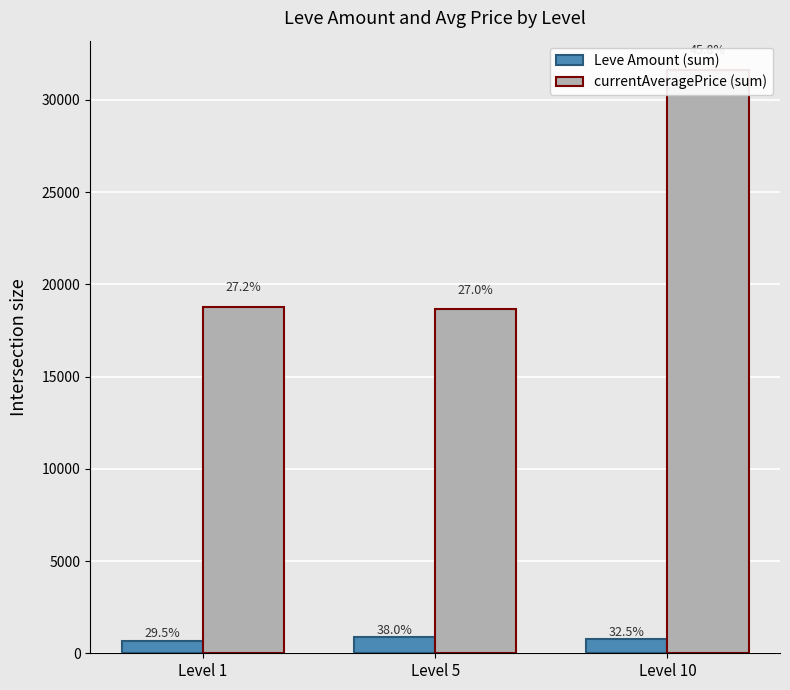

Is the value of Leve Amount (sum) at Level 1 greater than the value of currentAveragePrice (sum) at Level 5?

No